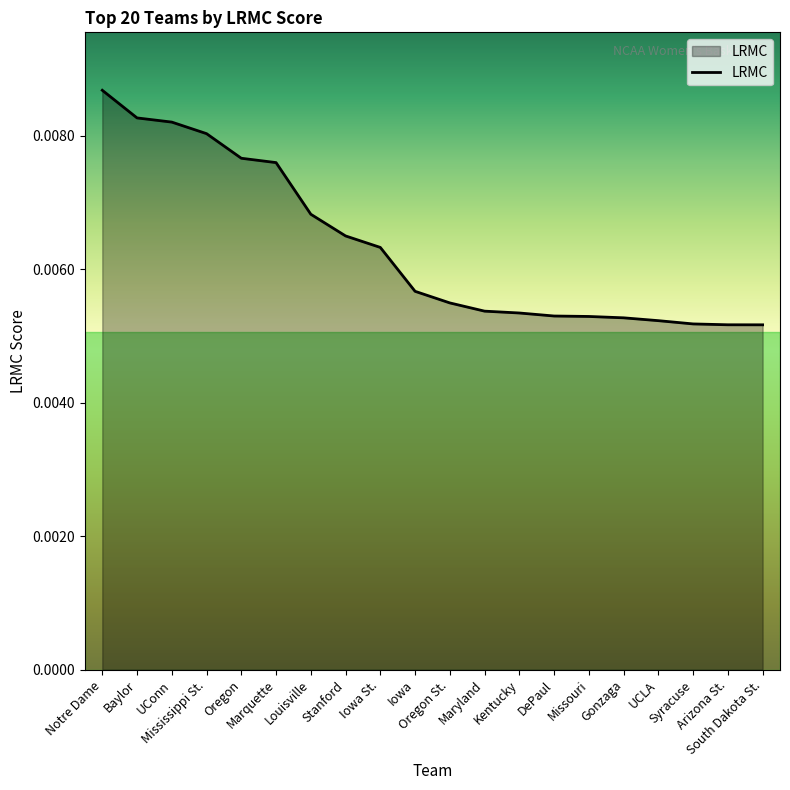

What is the label of the 2nd point from the right?

Arizona St.